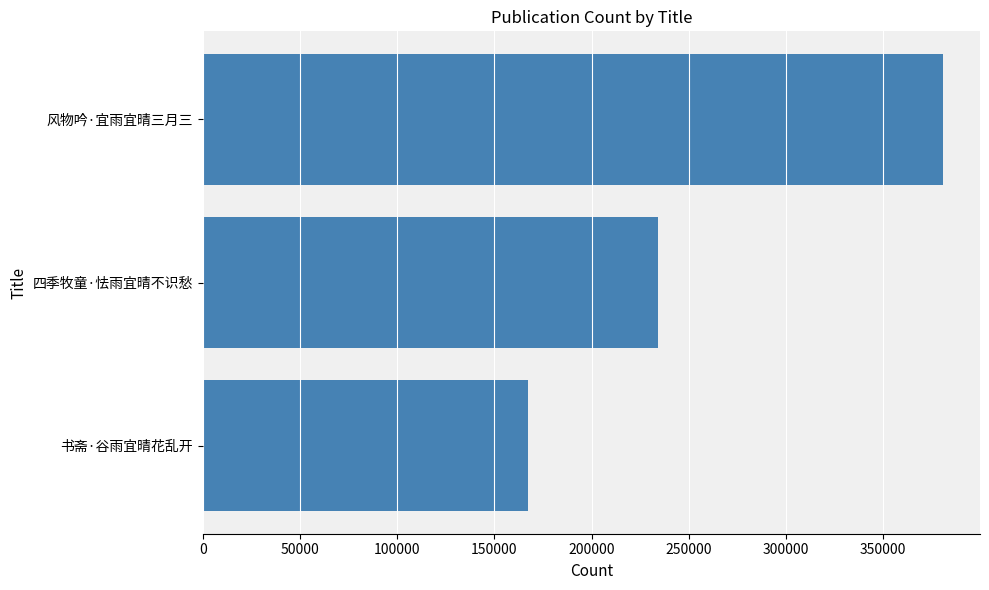

How many categories are shown in the chart?

3